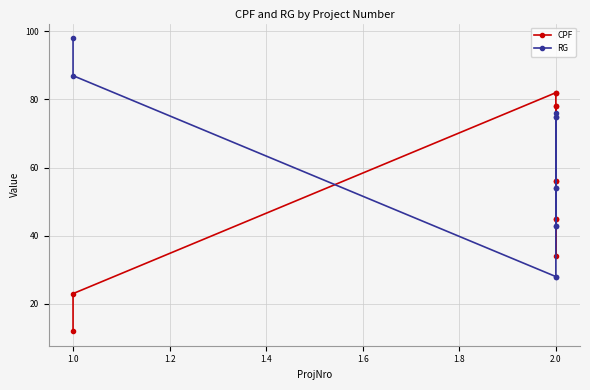

True or false: RG has more than 1 points higher than both neighbors.

False